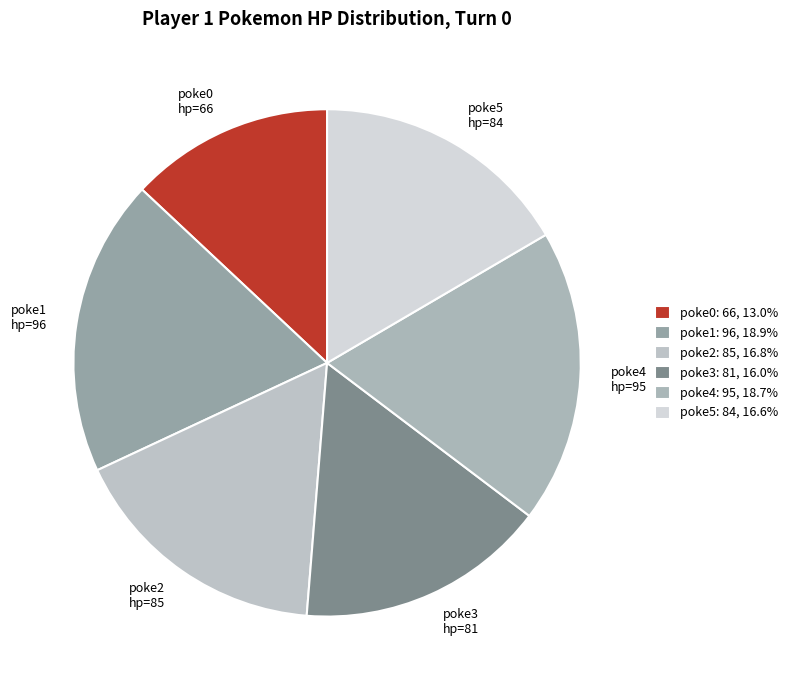

How many slices are in this pie chart?

6